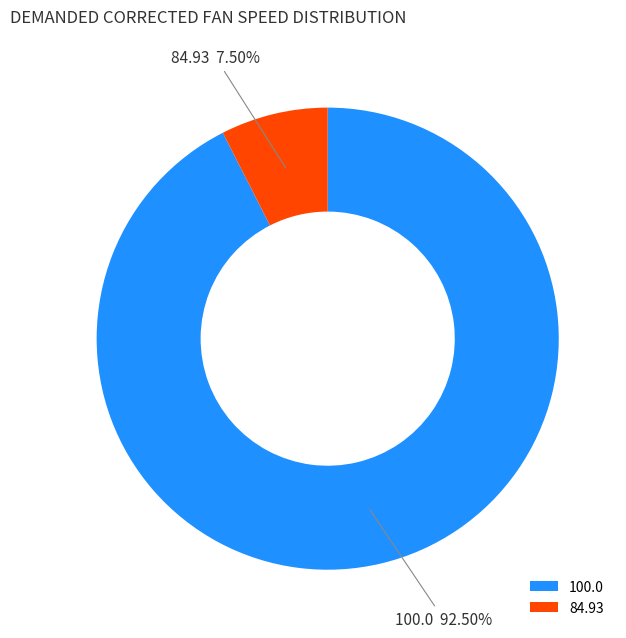

What is the largest slice in the pie chart?

100.0